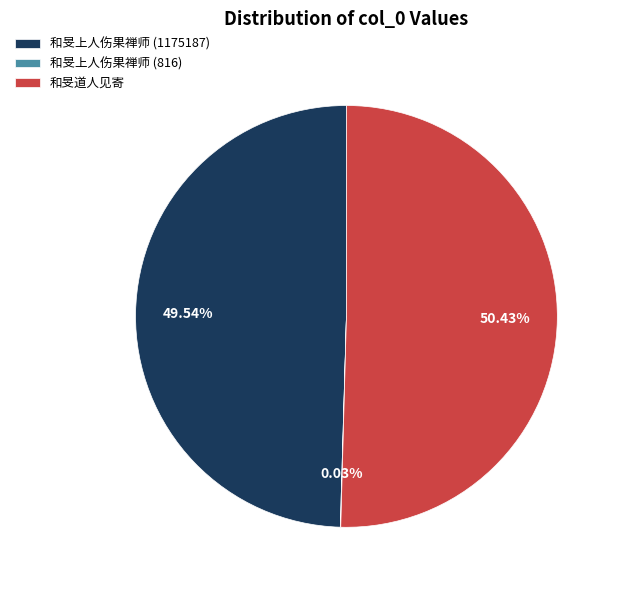

Do 和旻上人伤果禅师 (1175187) and 和旻道人见寄 together represent more than half of the pie?

Yes